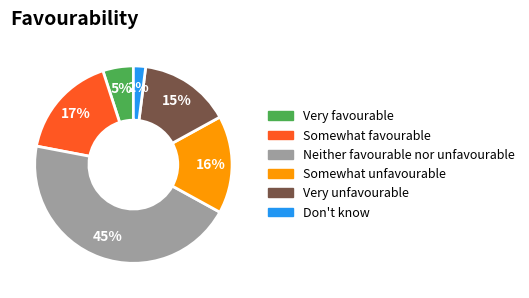

Does Somewhat unfavourable account for over 50% of the chart?

No